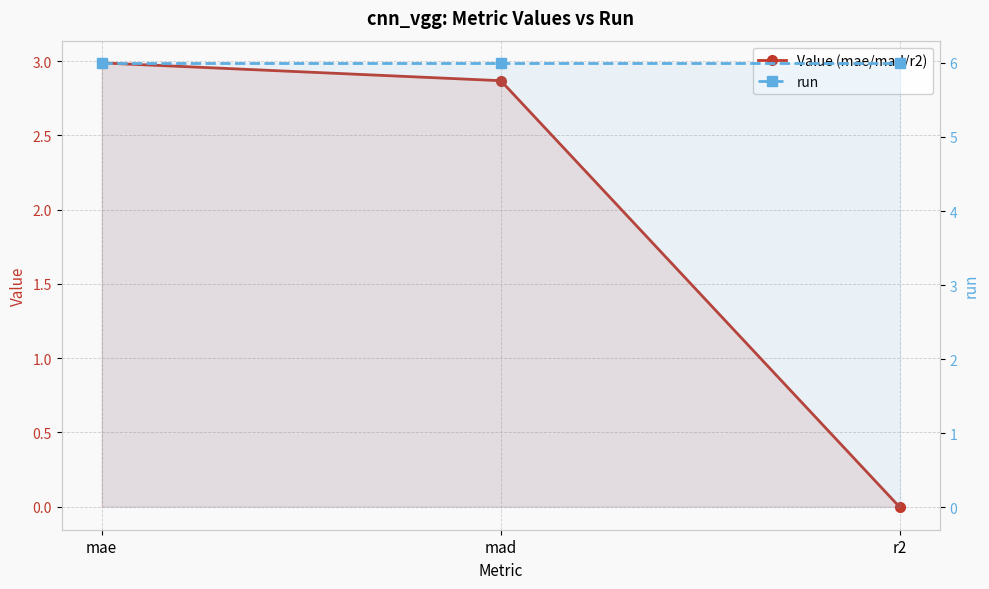

How many values in the Value (mae/mad/r2) series are below 2?

1